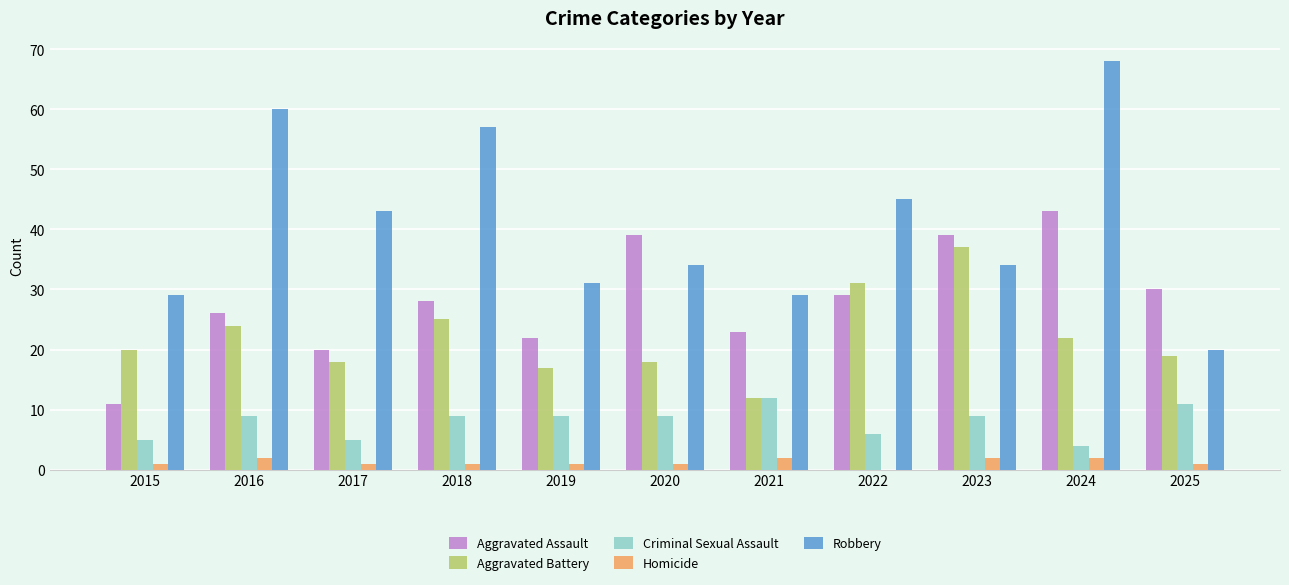

How many categories are shown in the chart?

11